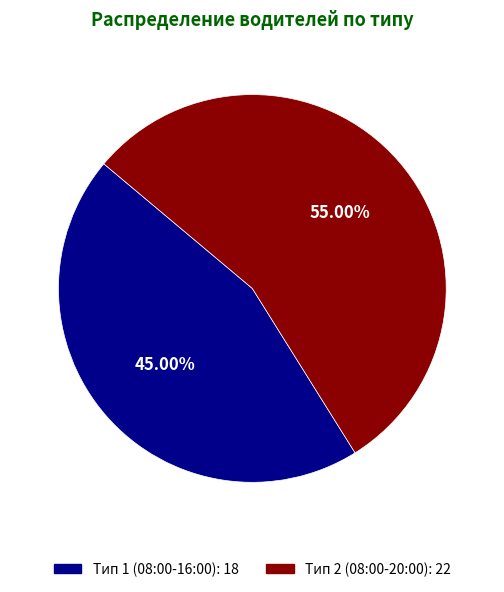

Is there a majority slice in this chart?

Yes